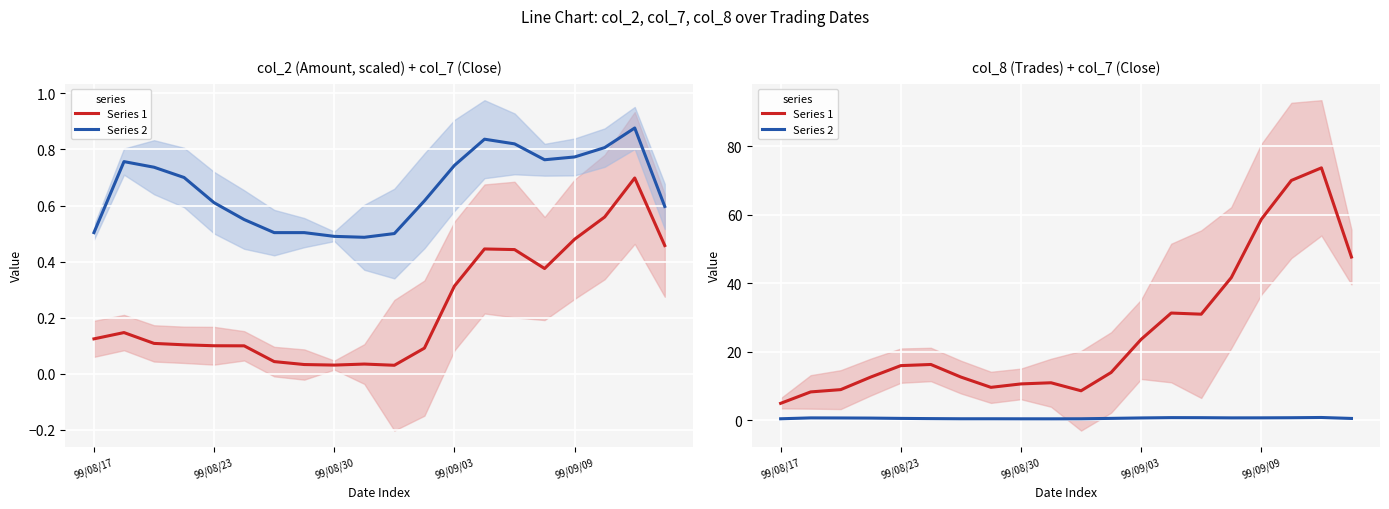

Does the chart display data point markers on the line(s)?

No